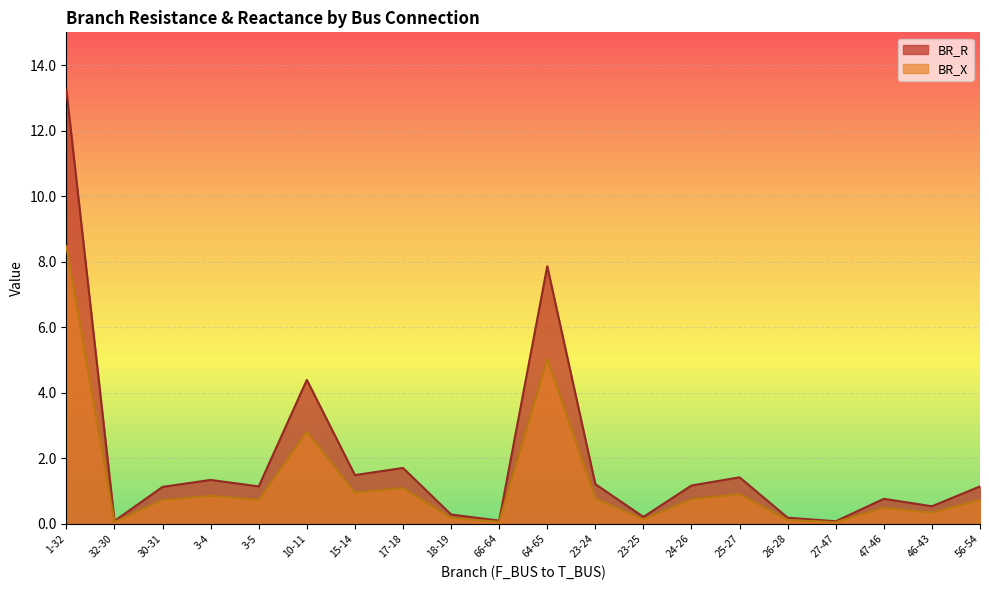

Between 15-14 and 1-32, which is larger?

1-32